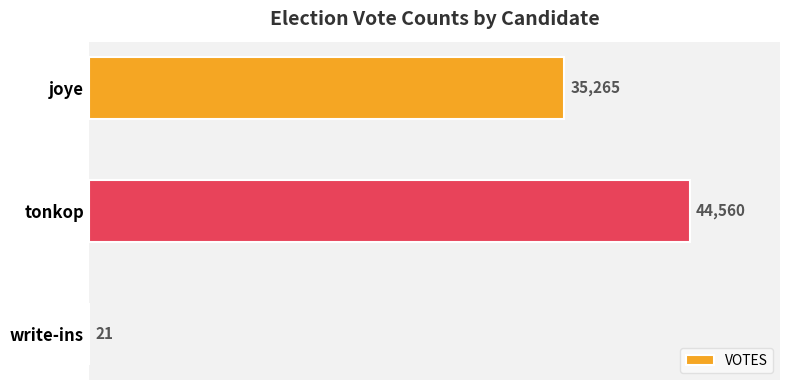

What is the sum of all values?

79846